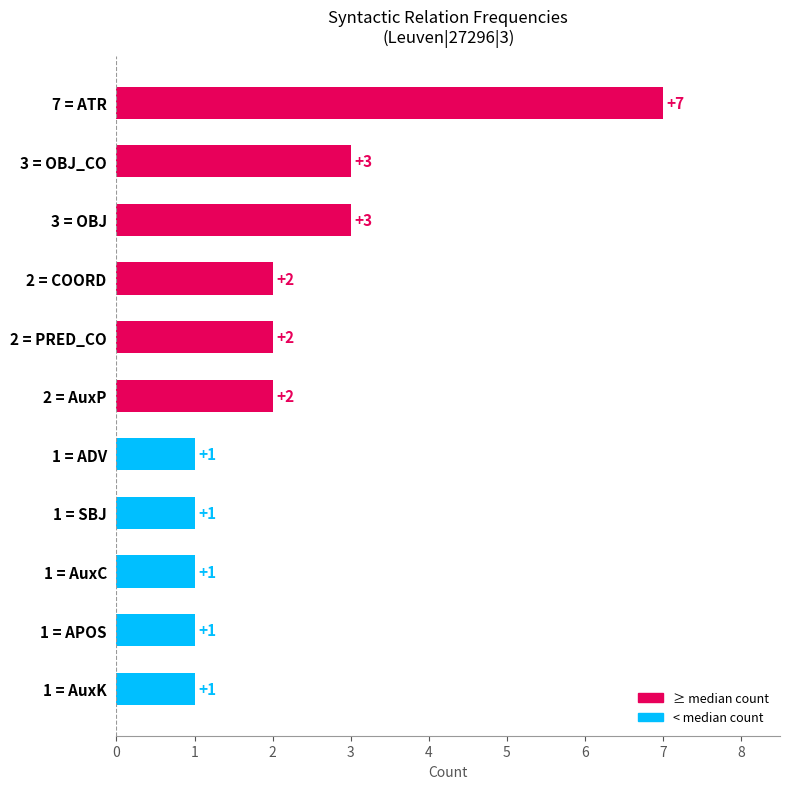

What is the ratio of the value at 1 = APOS to the value at 3 = OBJ?

0.3